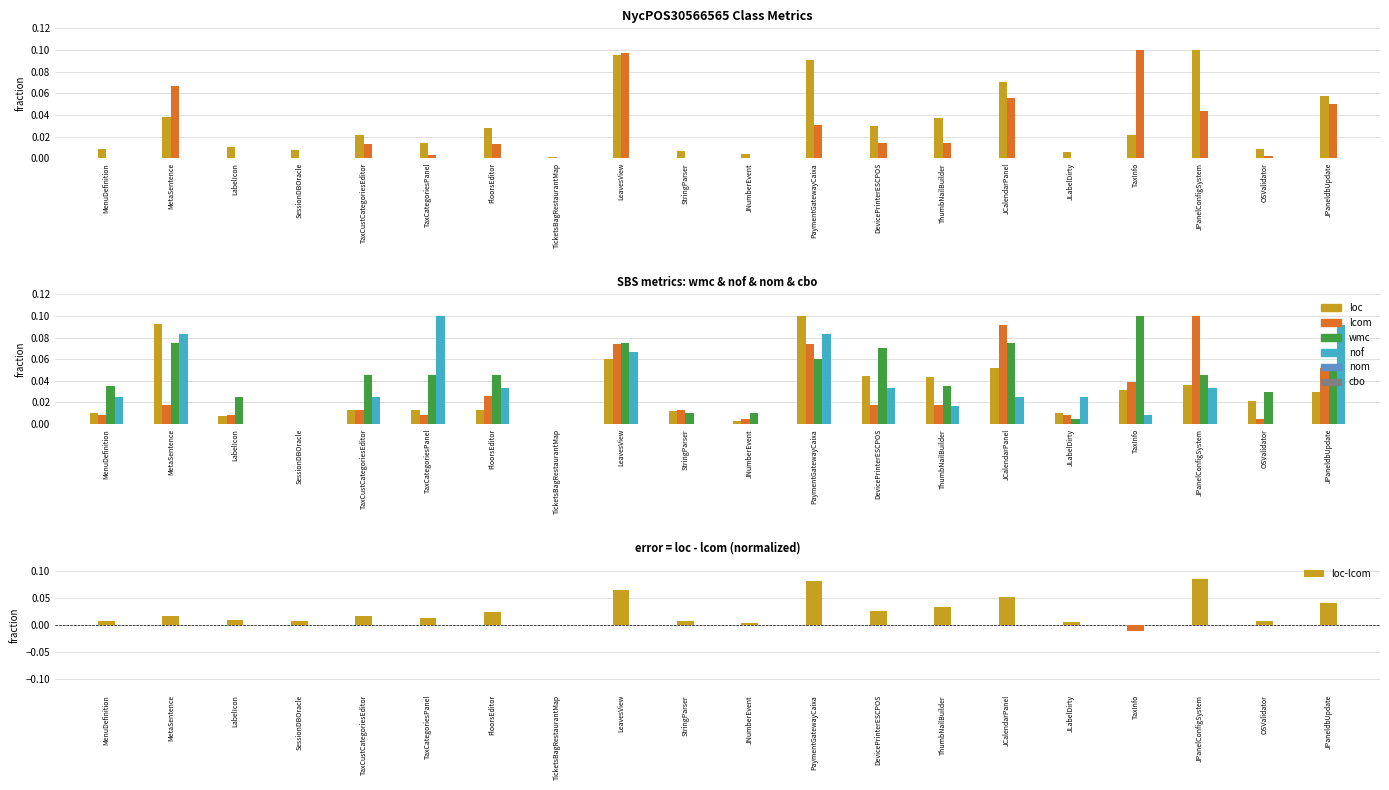

How many distinct data groups are displayed?

6